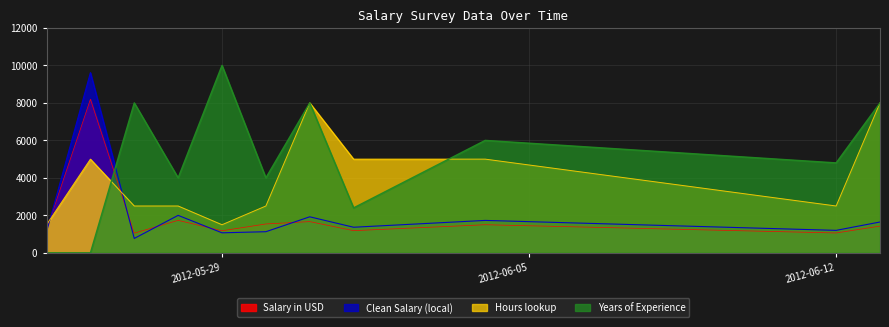

What position from the left is 2012-06-13?

11